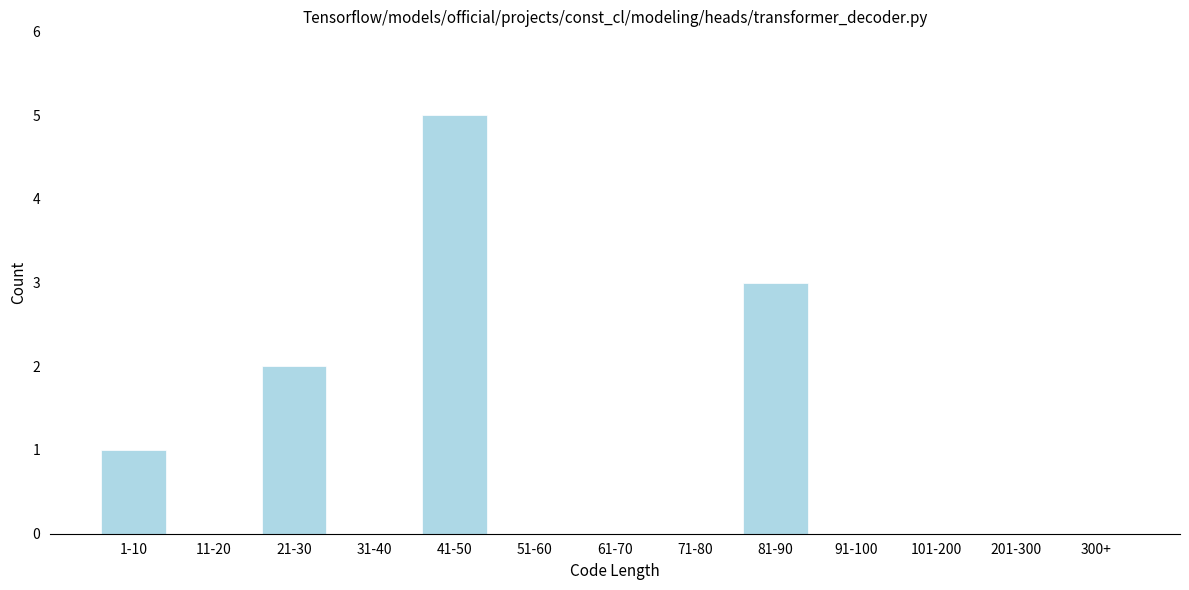

Reading right to left, extract all data points from this chart.

300+=0	201-300=0	101-200=0	91-100=0	81-90=3	71-80=0	61-70=0	51-60=0	41-50=5	31-40=0	21-30=2	11-20=0	1-10=1